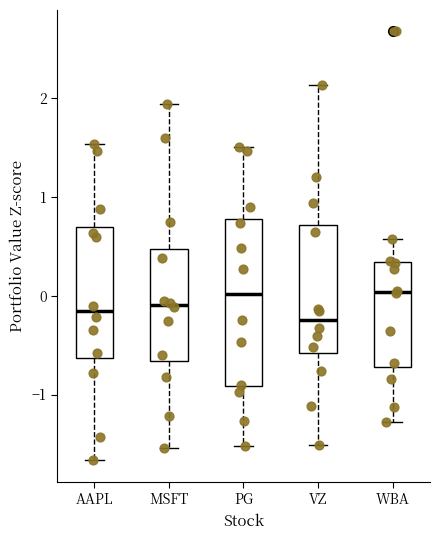

Reading left to right, transcribe this box plot: for each box, give where its median line is, the range the box spans, and where its two whiskers end, as read against the y-axis. The values are not printed on the chart, so give them approximately, as read against the axis.

AAPL: median -0.2, box -0.6 to 0.7, whiskers -1.7 to 1.5
MSFT: median -0.1, box -0.7 to 0.5, whiskers -1.5 to 1.9
PG: median 0.0, box -0.9 to 0.8, whiskers -1.5 to 1.5
VZ: median -0.2, box -0.6 to 0.7, whiskers -1.5 to 2.1
WBA: median 0.0, box -0.7 to 0.3, whiskers -1.3 to 0.6